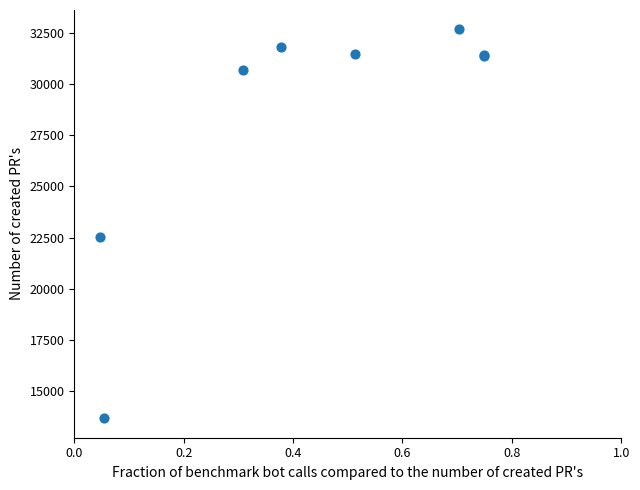

What Y value in the scatter plot is closest to 23167?

22521.1